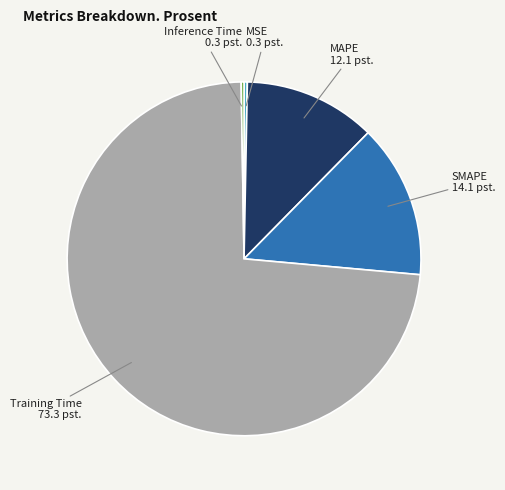

Does Training Time represent more than half of the total?

Yes